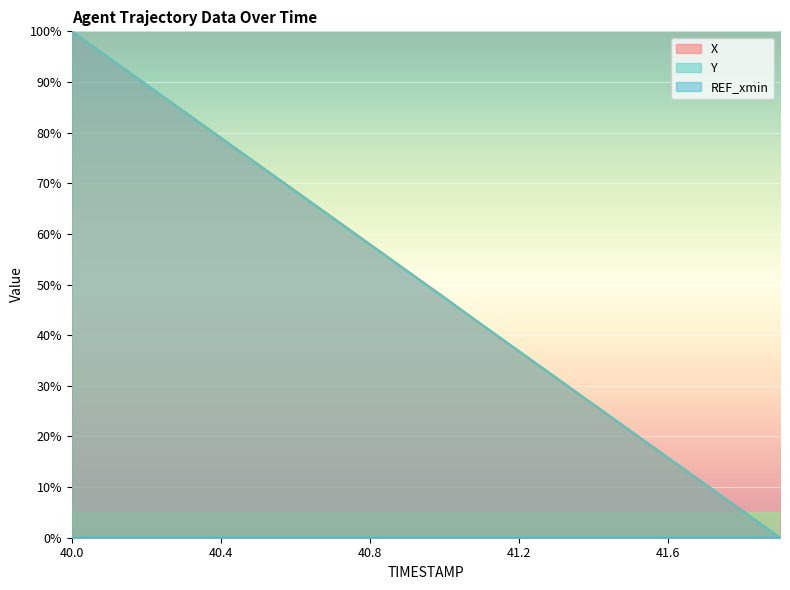

True or false: Y has a value of 27.3 at 40.1.

False